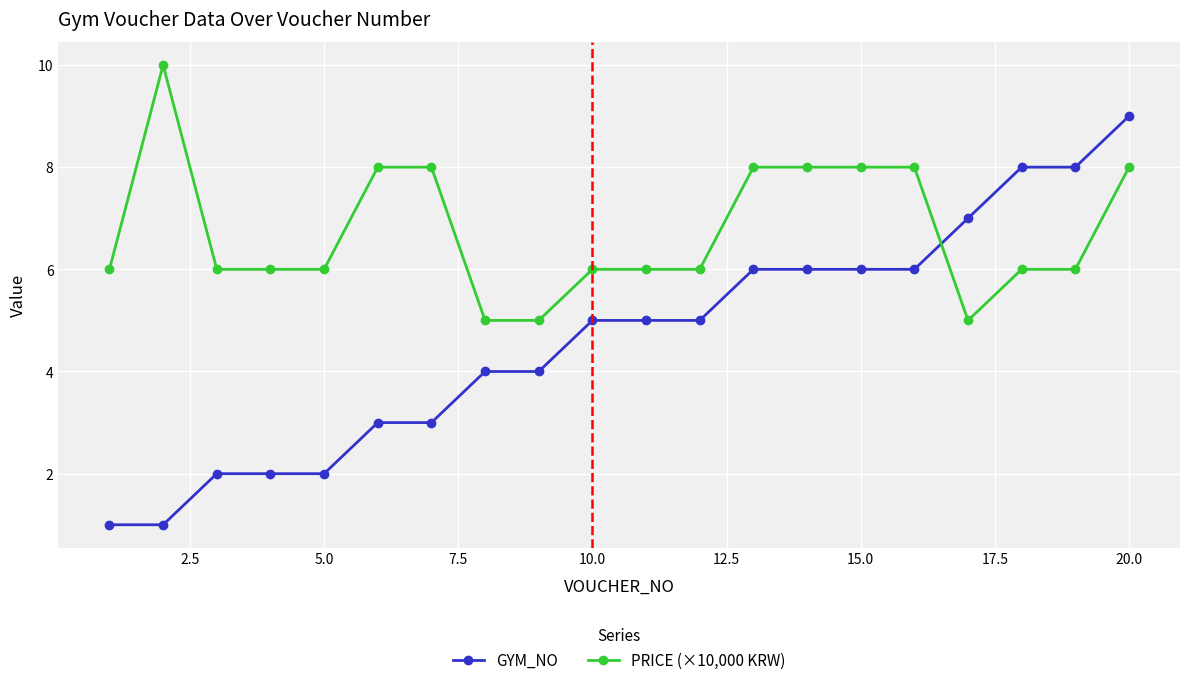

After their last crossing, which series has the higher values: GYM_NO or PRICE (×10,000 KRW)?

GYM_NO